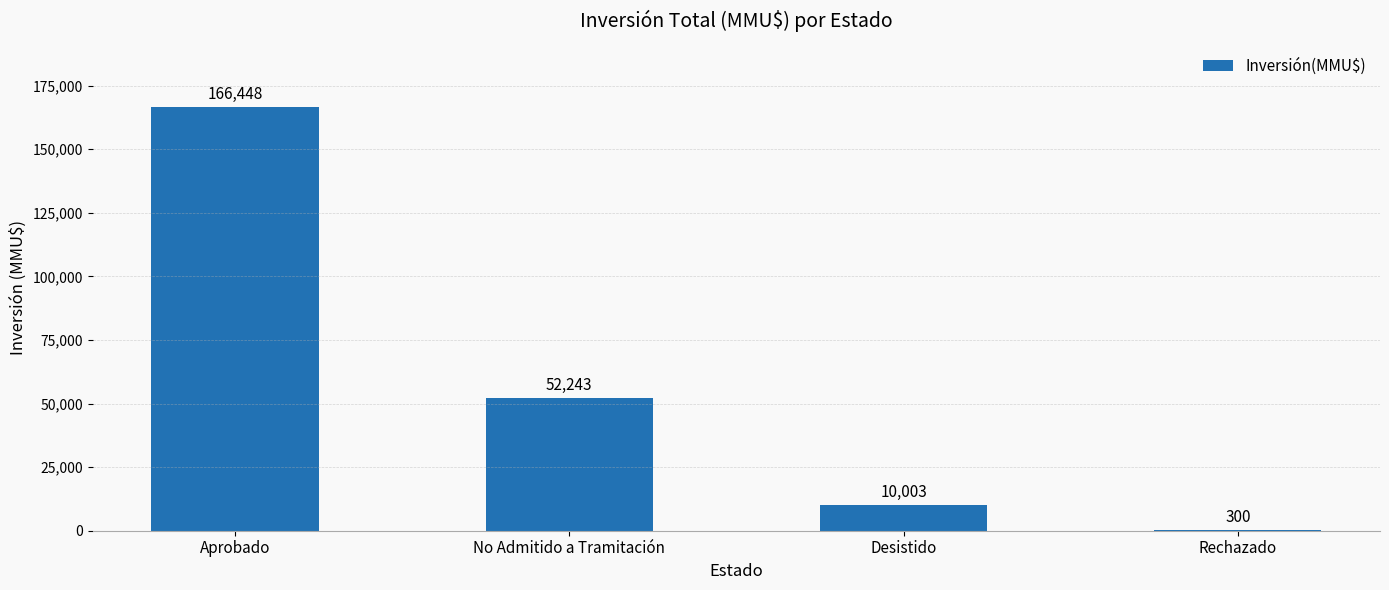

Which category has the highest value across all series?

Aprobado